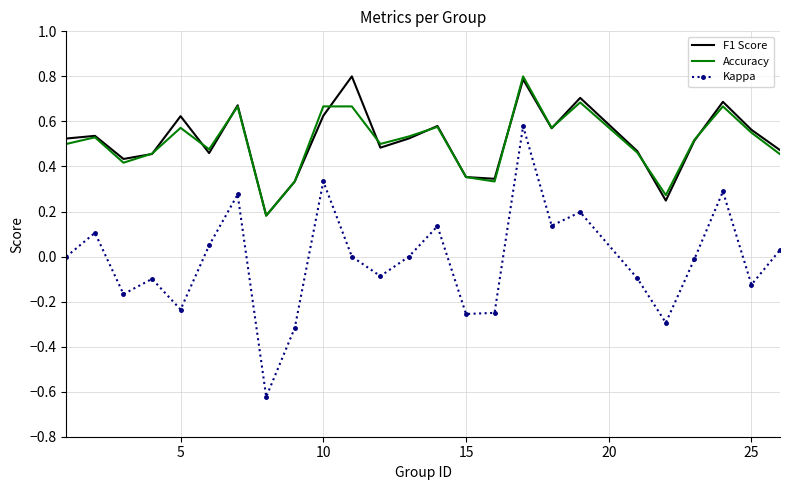

How many Accuracy values are between 0 and 1?

25